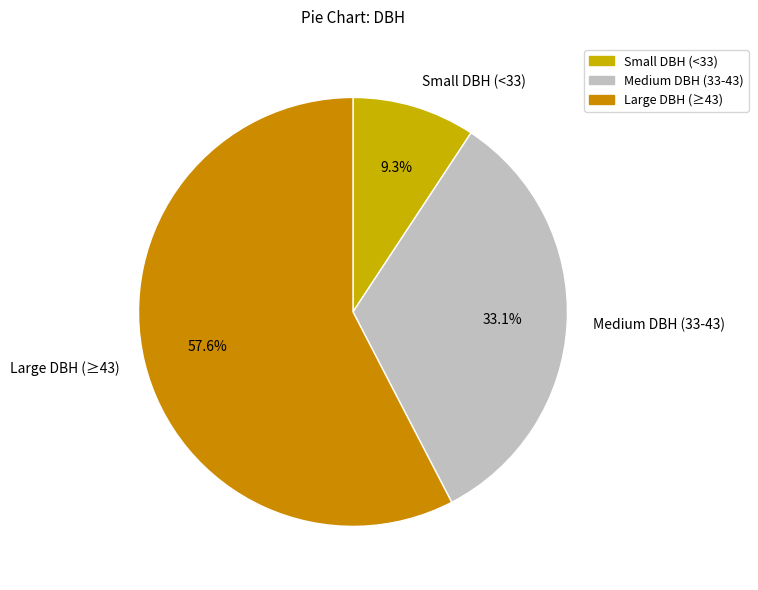

Combined, what portion of the pie is Small DBH (<33) and Large DBH (≥43)?

66.9%